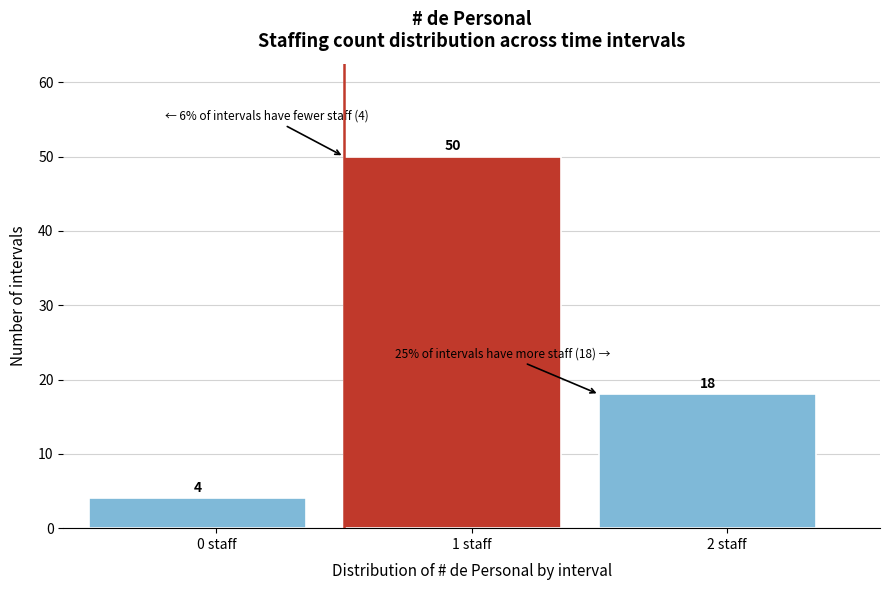

Reading left to right, transcribe all the data shown in this chart.

0 staff=4	1 staff=50	2 staff=18